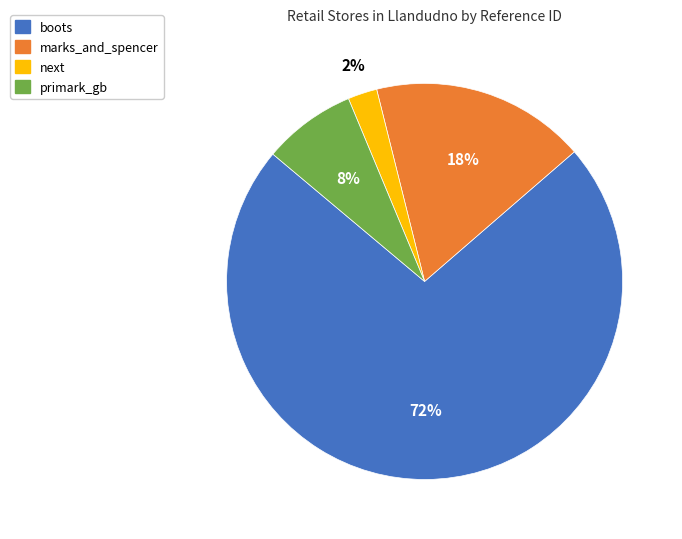

Does any single category account for the majority?

Yes